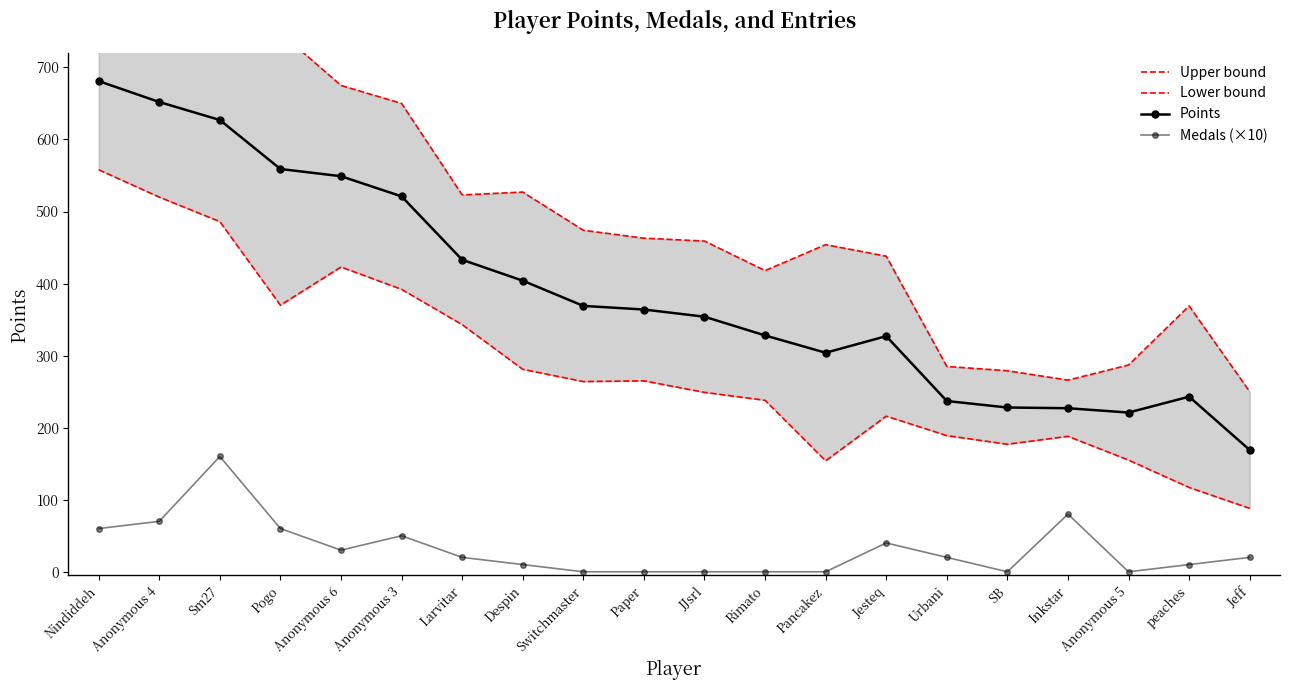

True or false: Upper bound and Points intersect in this chart.

False